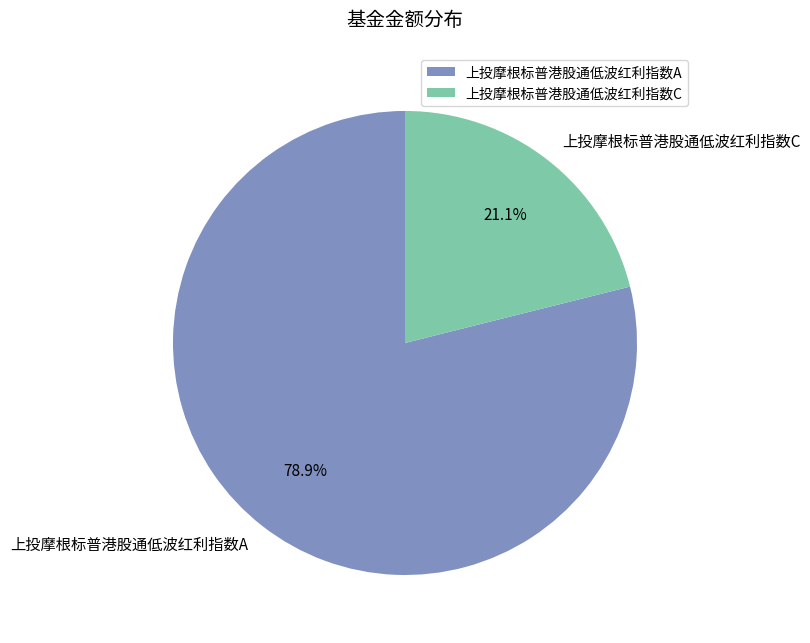

Which has a higher value, 上投摩根标普港股通低波红利指数A or 上投摩根标普港股通低波红利指数C?

上投摩根标普港股通低波红利指数A